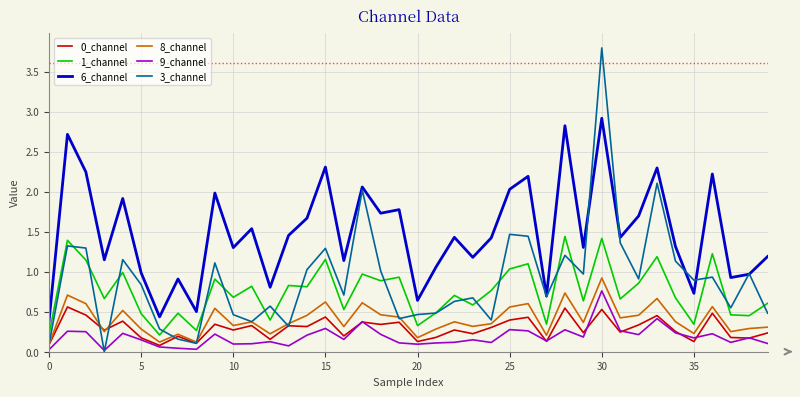

True or false: 6_channel and 8_channel intersect in this chart.

False